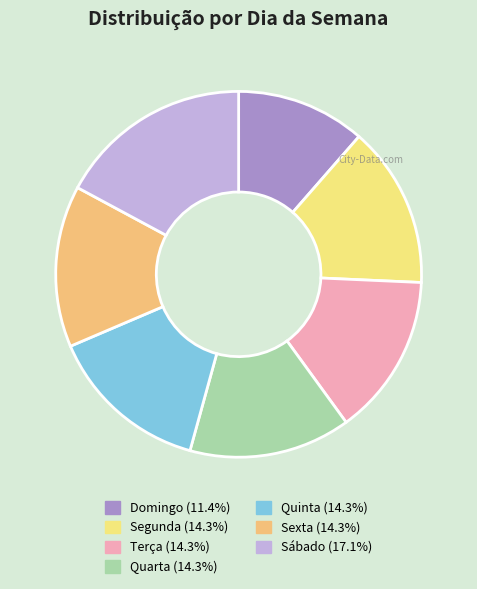

Which category has the biggest portion of the pie?

Sábado